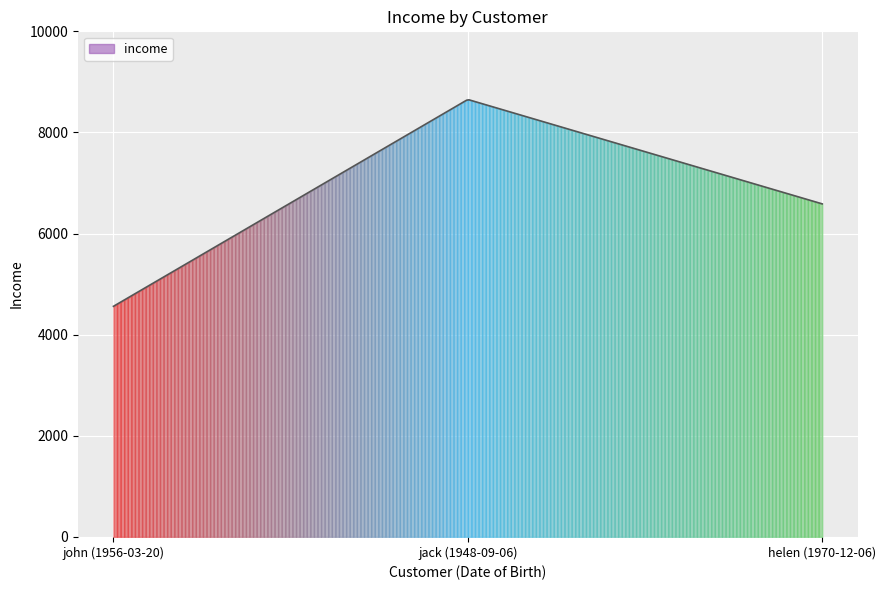

What is the change in value from jack (1948-09-06) to helen (1970-12-06)?

-2065